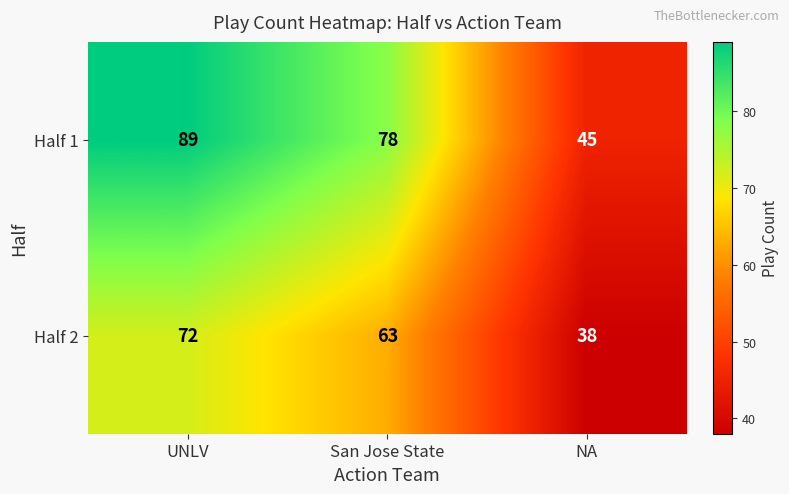

Reading right to left, what are all the values shown in this chart?

Half 1: NA=45	San Jose State=78	UNLV=89
Half 2: NA=38	San Jose State=63	UNLV=72